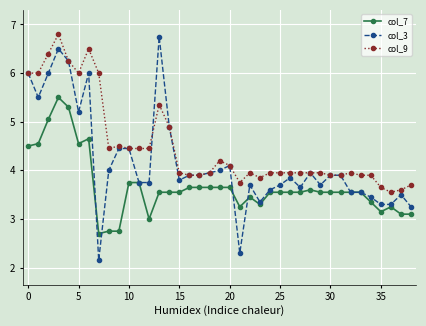

Which series has the widest spread of values?

col_3